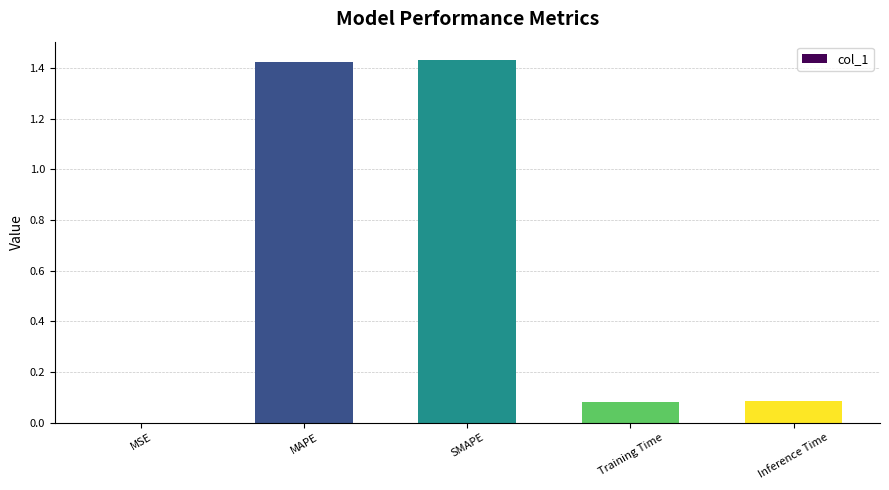

Between MAPE and MSE, which is larger?

MAPE